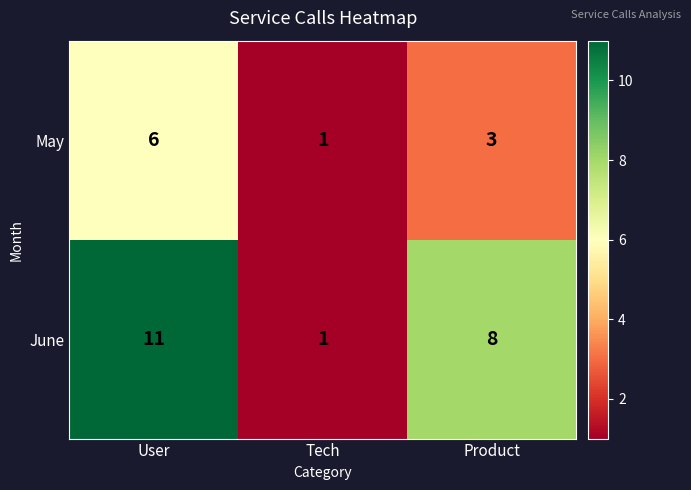

Reading left to right, what are all the values shown in this chart?

May: User=6	Tech=1	Product=3
June: User=11	Tech=1	Product=8